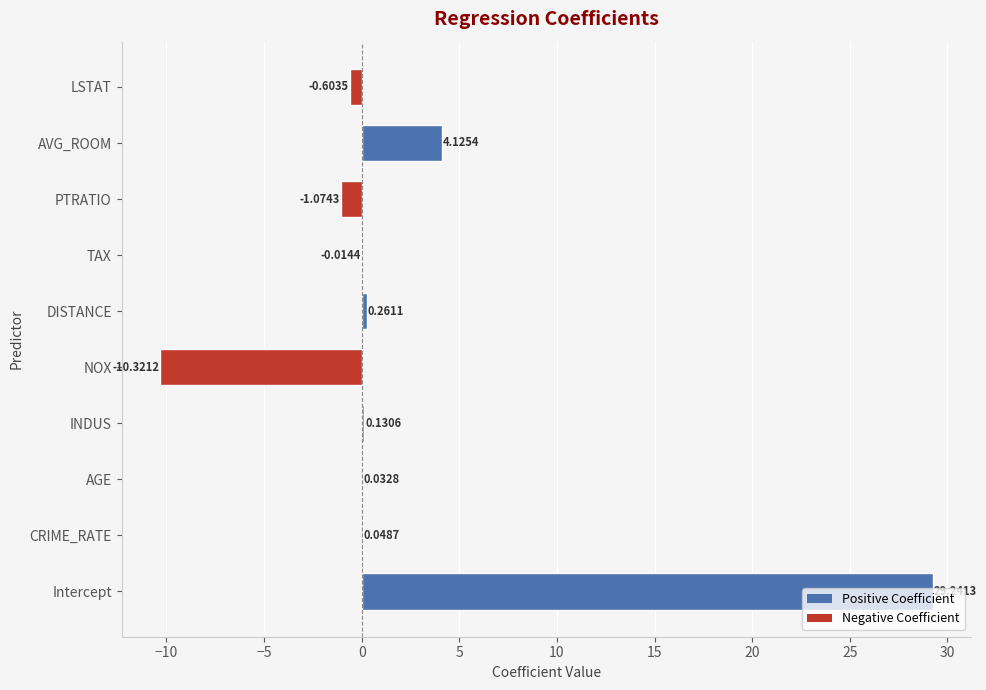

What is the change in value from TAX to AVG_ROOM?

+4.1